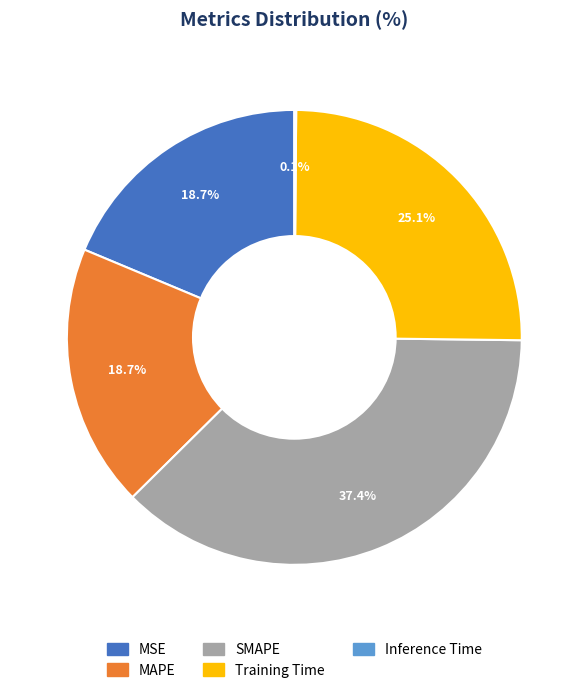

What is the ratio of the value at MAPE to the value at SMAPE?

0.5